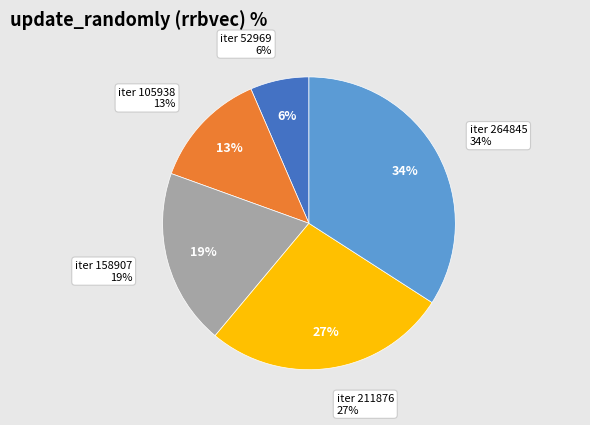

How many segments does this pie chart have?

5